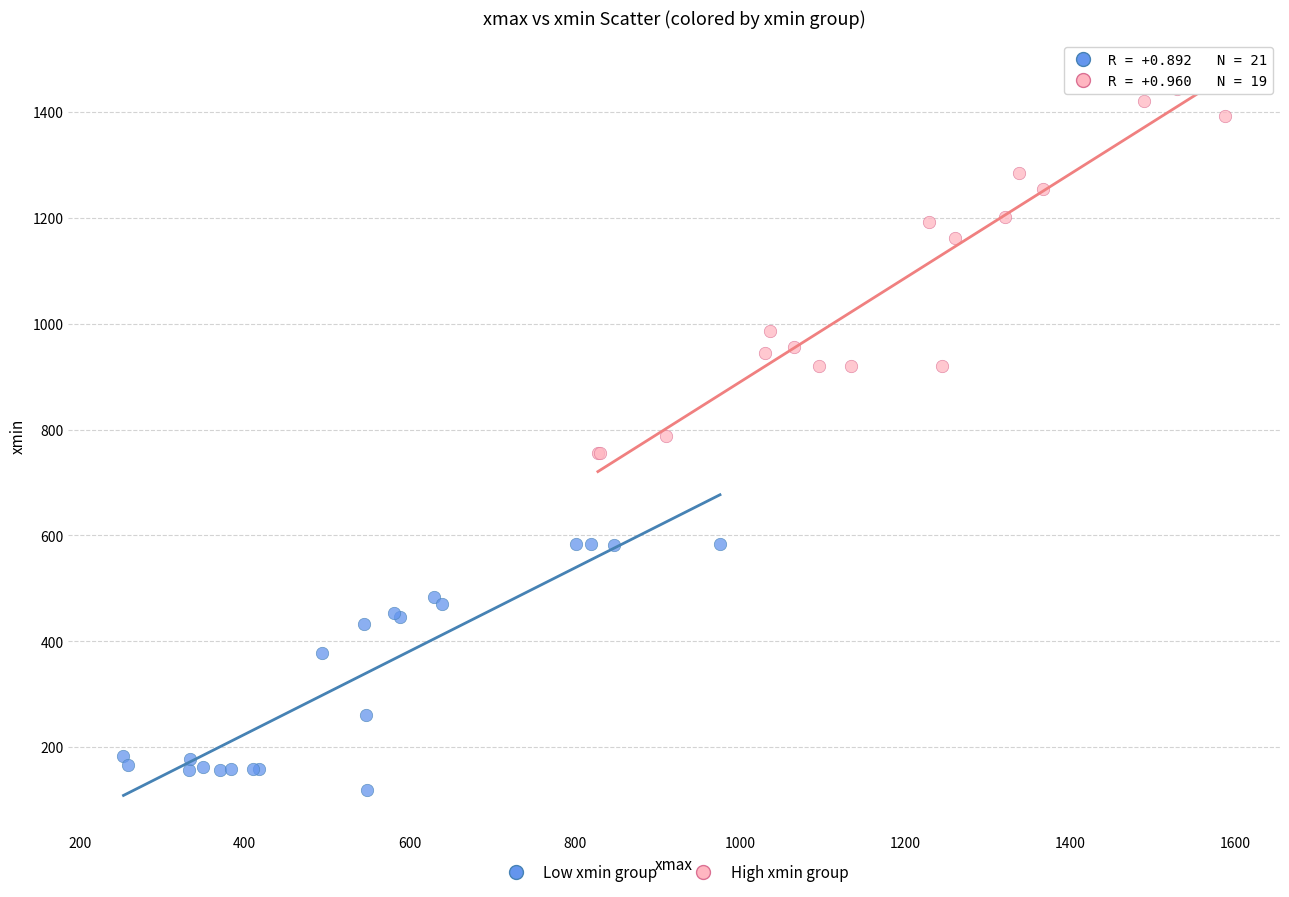

Which series reaches the minimum Y coordinate?

Low xmin group